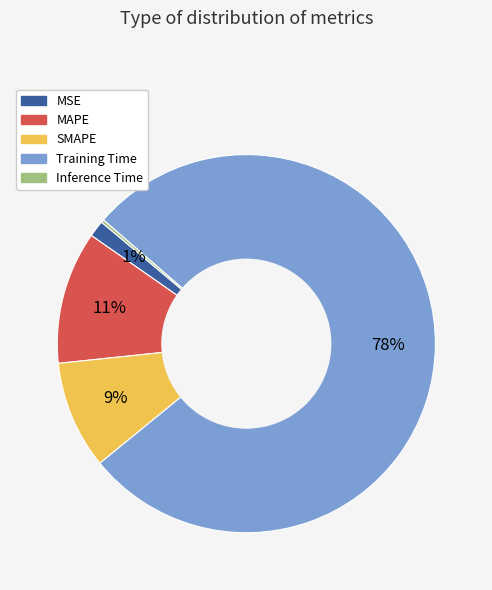

Is the sum of MSE and Training Time greater than half?

Yes